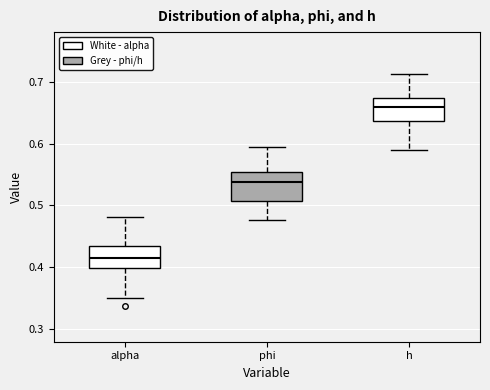

Reading left to right, transcribe this box plot: for each box, give where its median line is, the range the box spans, and where its two whiskers end, as read against the y-axis. The values are not printed on the chart, so give them approximately, as read against the axis.

alpha: median 0.42, box 0.40 to 0.43, whiskers 0.35 to 0.48
phi: median 0.54, box 0.51 to 0.55, whiskers 0.48 to 0.60
h: median 0.66, box 0.64 to 0.67, whiskers 0.59 to 0.71